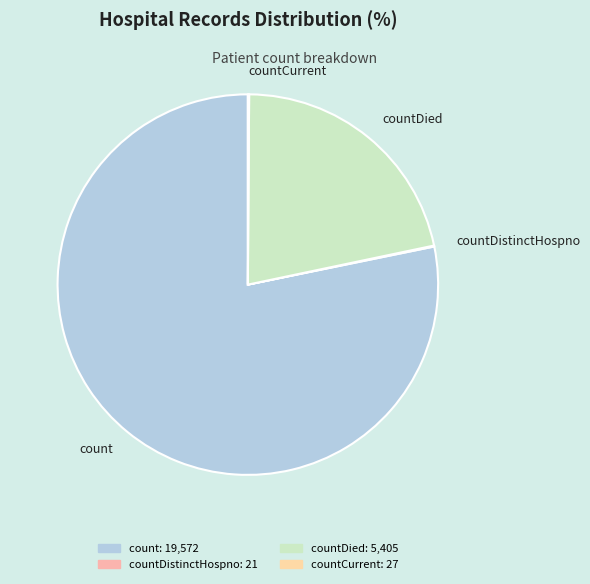

Which category has the biggest portion of the pie?

count